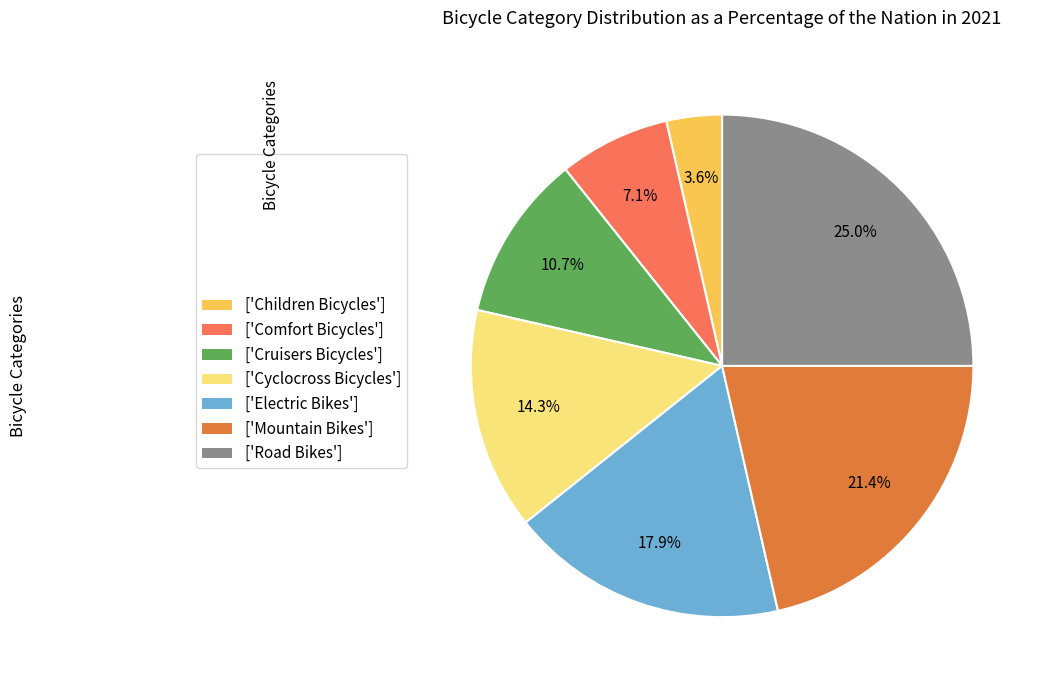

Approximately how many times larger is the value at ['Children Bicycles'] compared to ['Comfort Bicycles']?

0.5